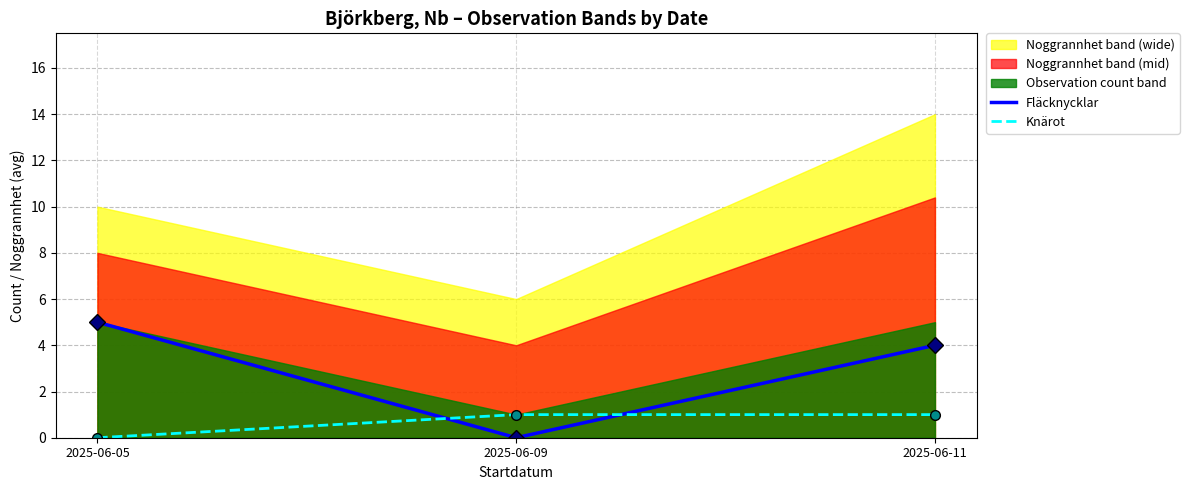

How many values in Fläcknycklar are above zero?

2